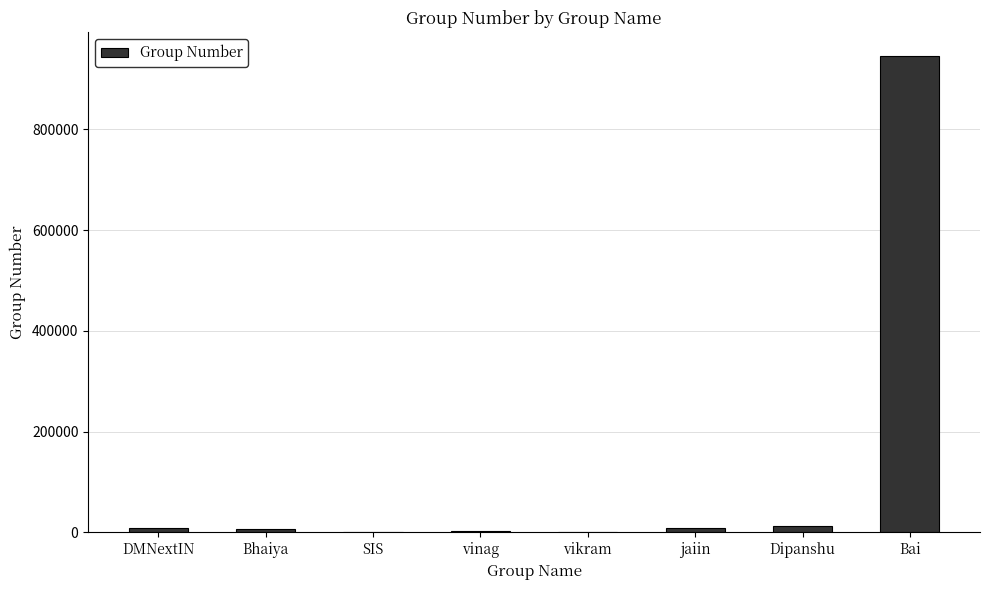

What is the change in value from DMNextIN to jaiin?

-887